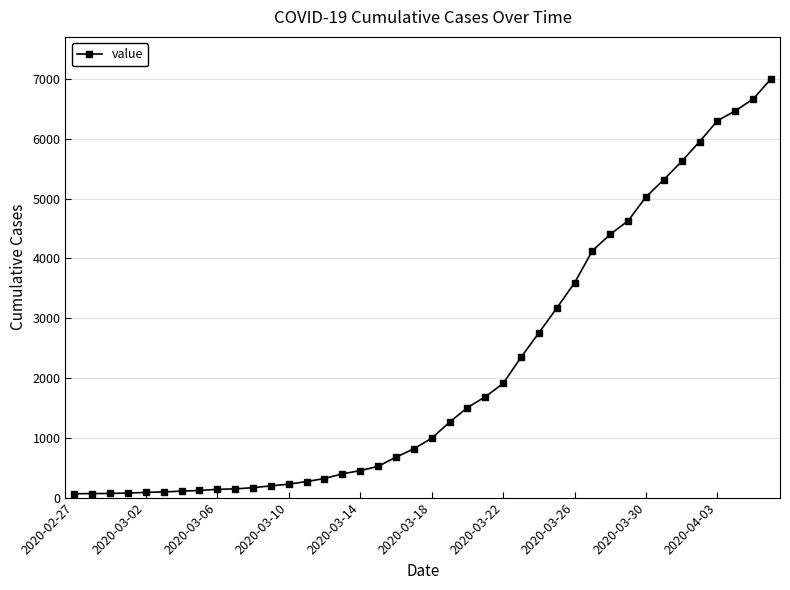

What is the difference between the maximum and minimum values?

6938